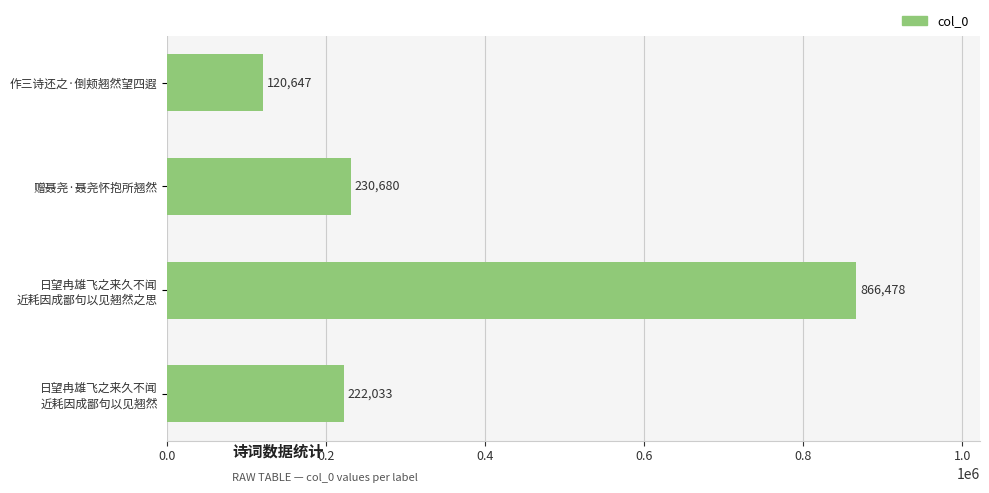

The chart shows a value of 230680 at 赠聂尧·聂尧怀抱所翘然. True or false?

True